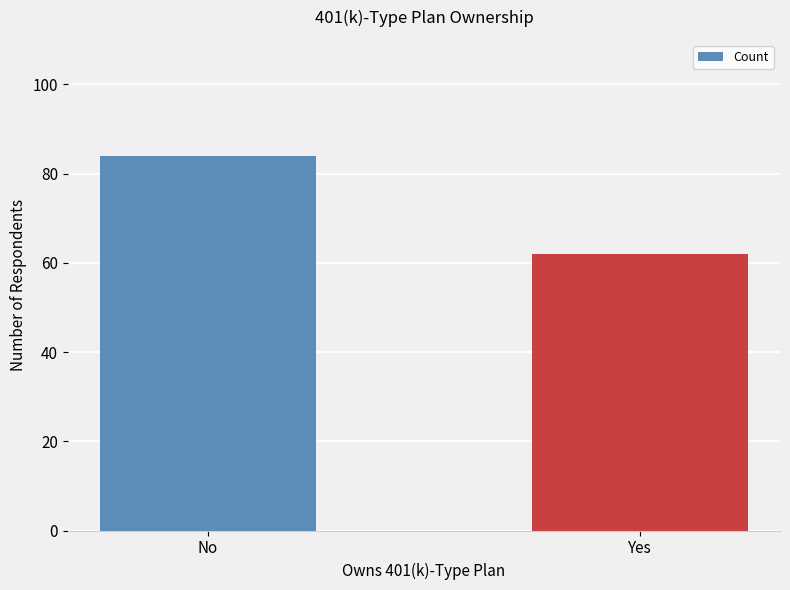

Which has a higher value, No or Yes?

No